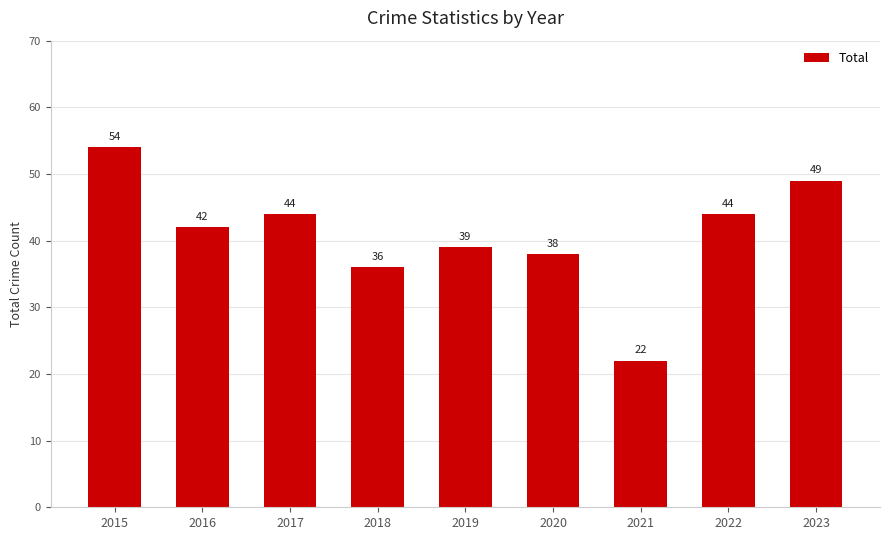

What is the smallest value displayed?

22